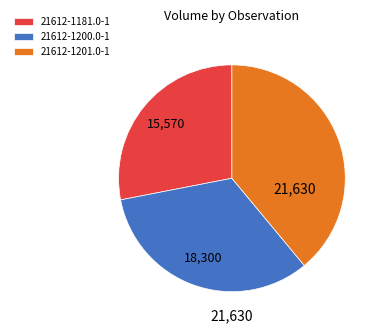

What is the ratio of the value at 21612-1181.0-1 to the value at 21612-1200.0-1?

0.9